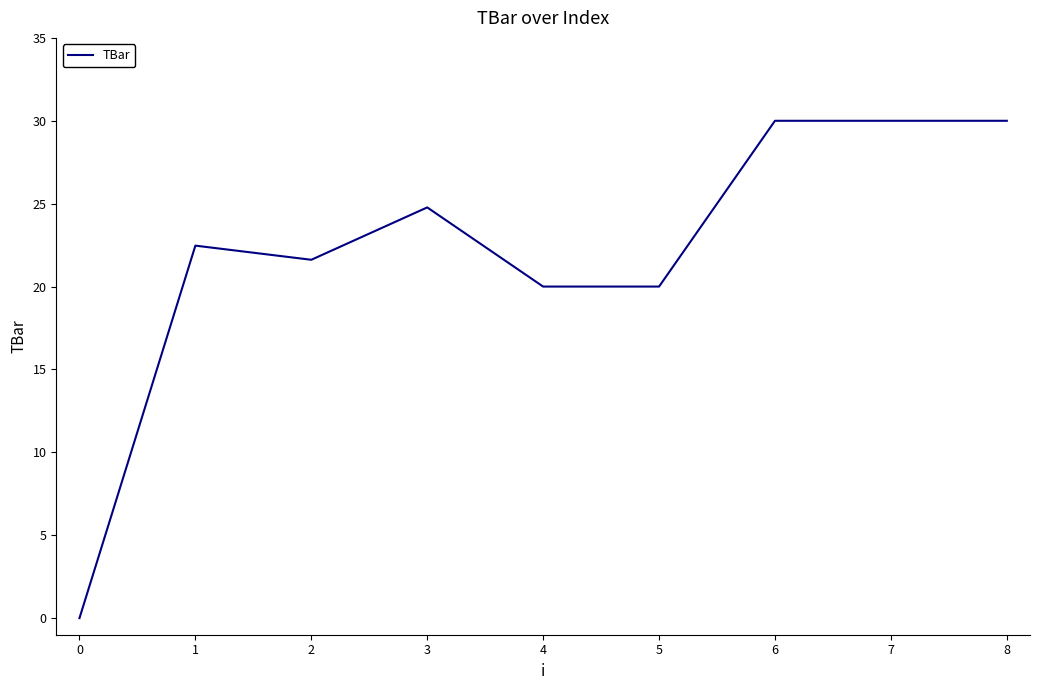

Is this an area chart (filled region under the line)?

No